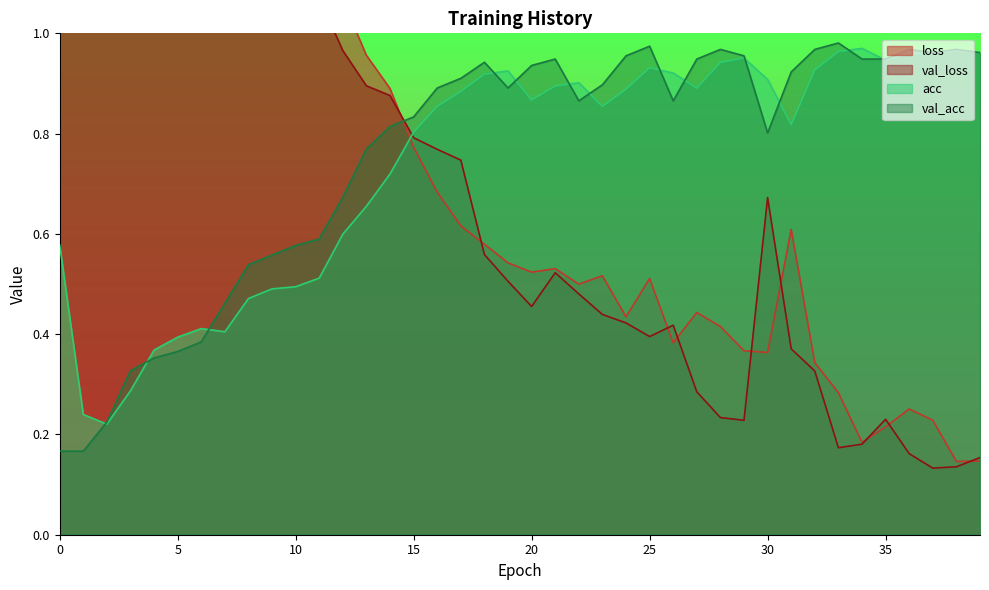

How many data points does each series have?

40